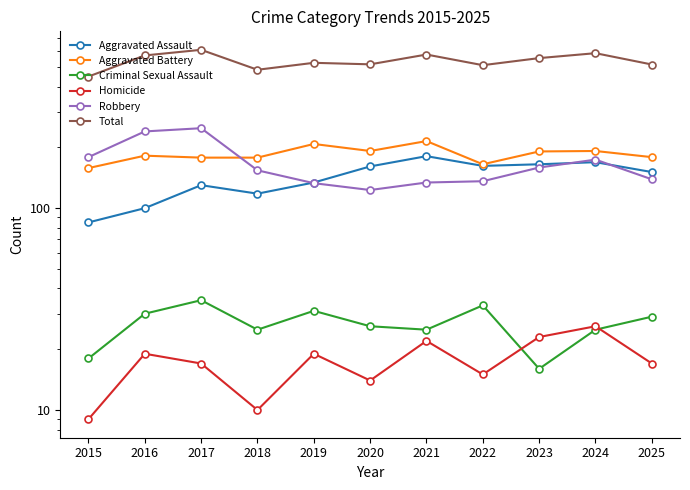

At which label is Criminal Sexual Assault closest to 25?

2018